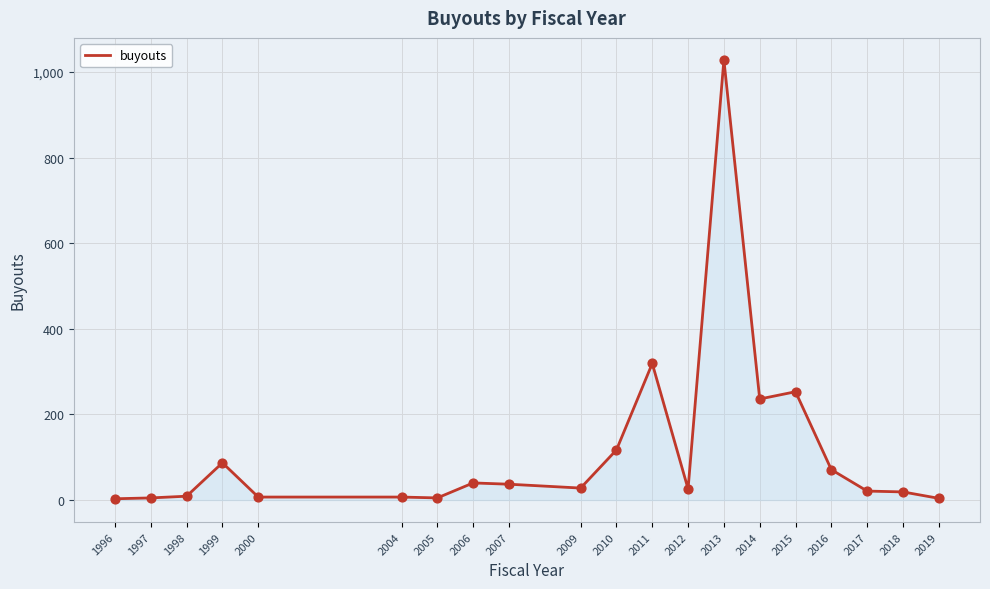

What is the change in value from 1999 to 2011?

+232